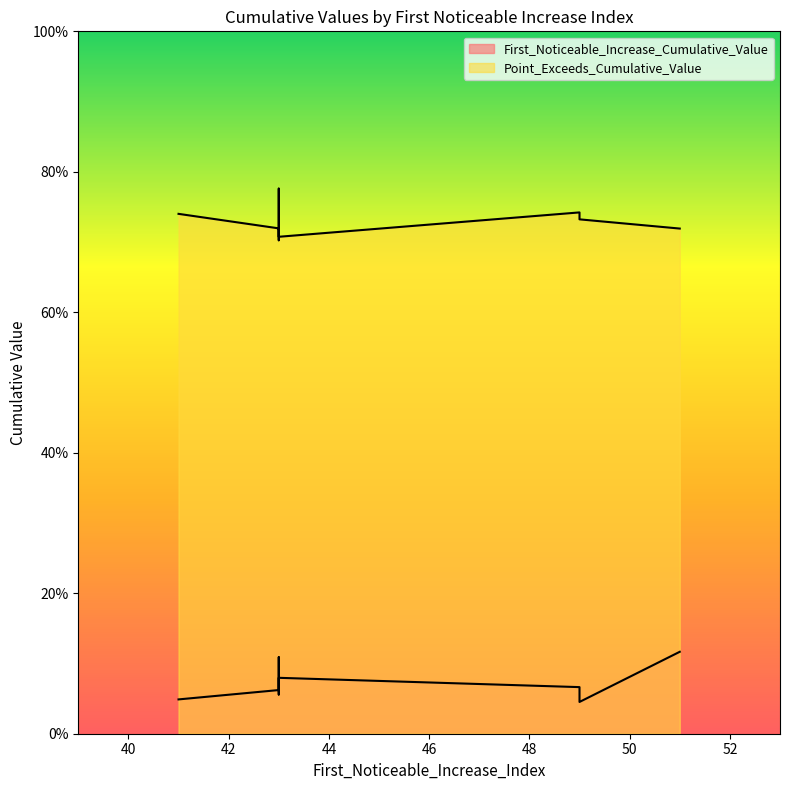

What is the sum of all Point_Exceeds_Cumulative_Value values?

7.3